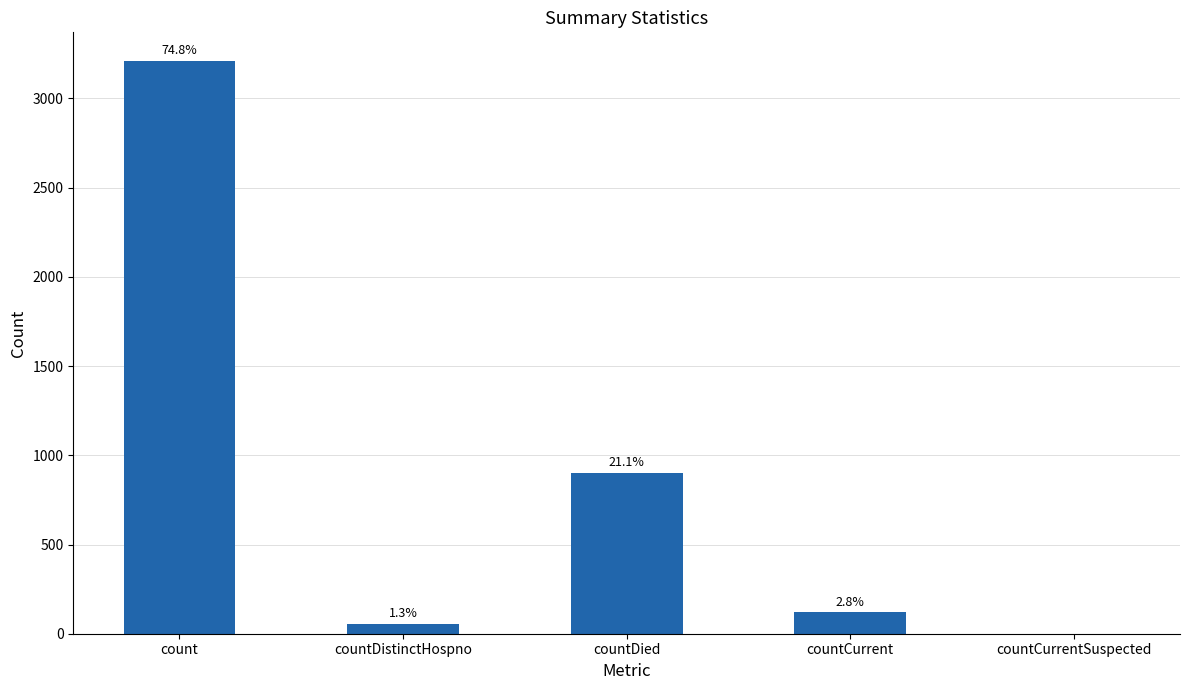

Are the bars horizontal?

No